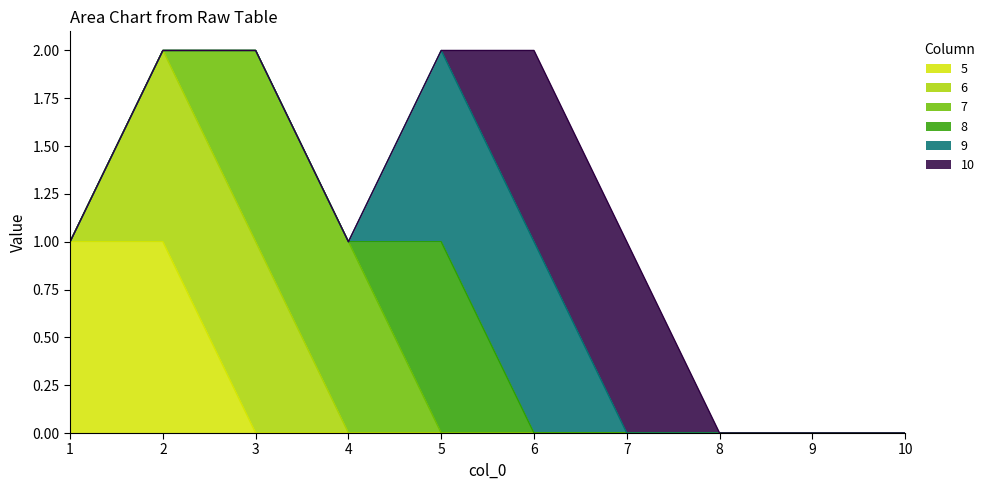

True or false: 5 and 10 intersect in this chart.

False